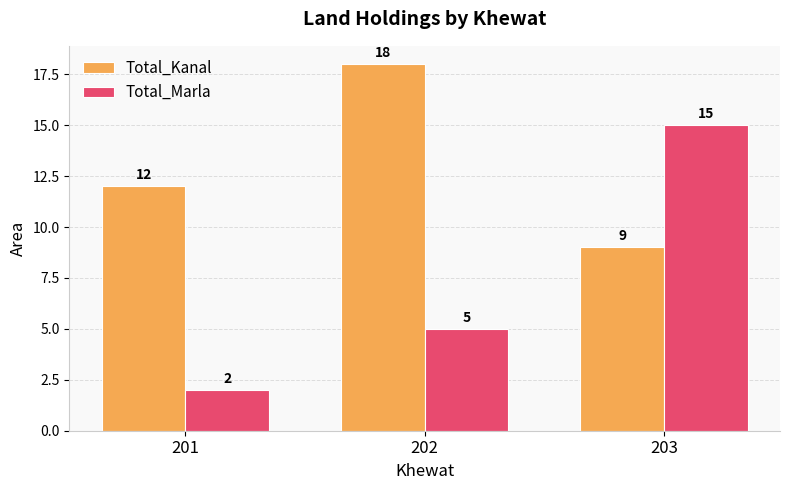

How many series are shown in this chart?

2